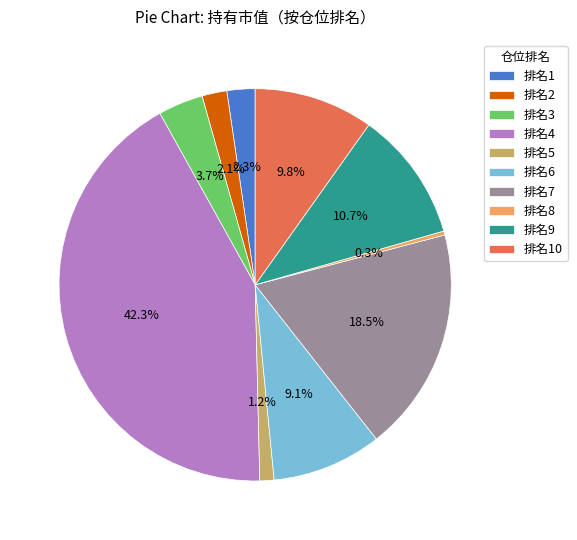

Which has a higher value, 排名7 or 排名3?

排名7